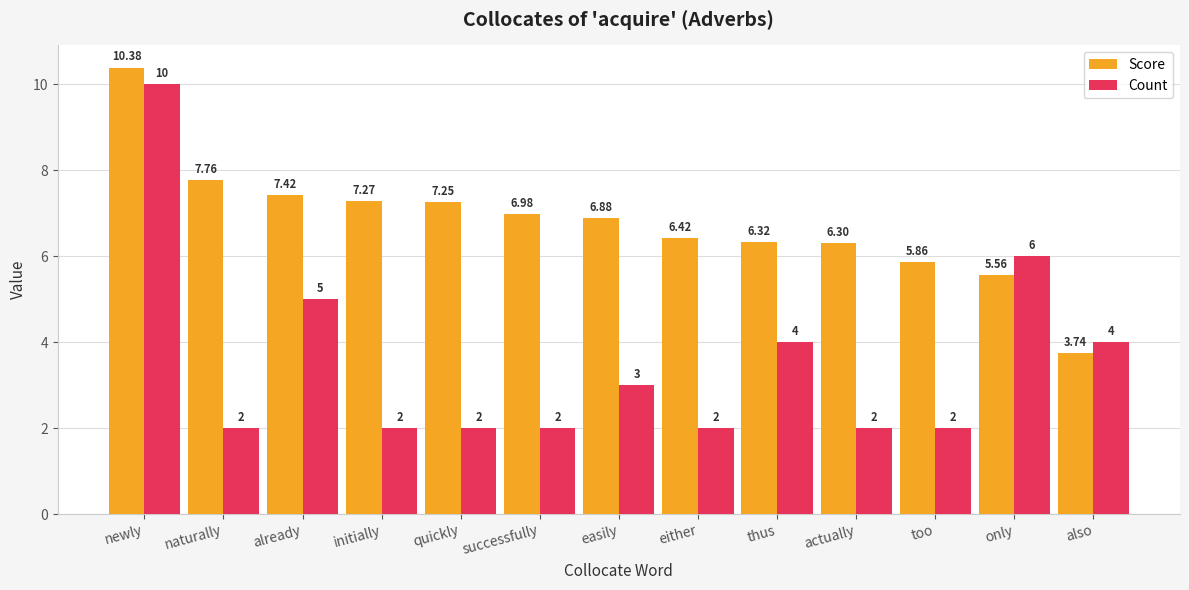

The value of Score at thus is 8.4. True or false?

False